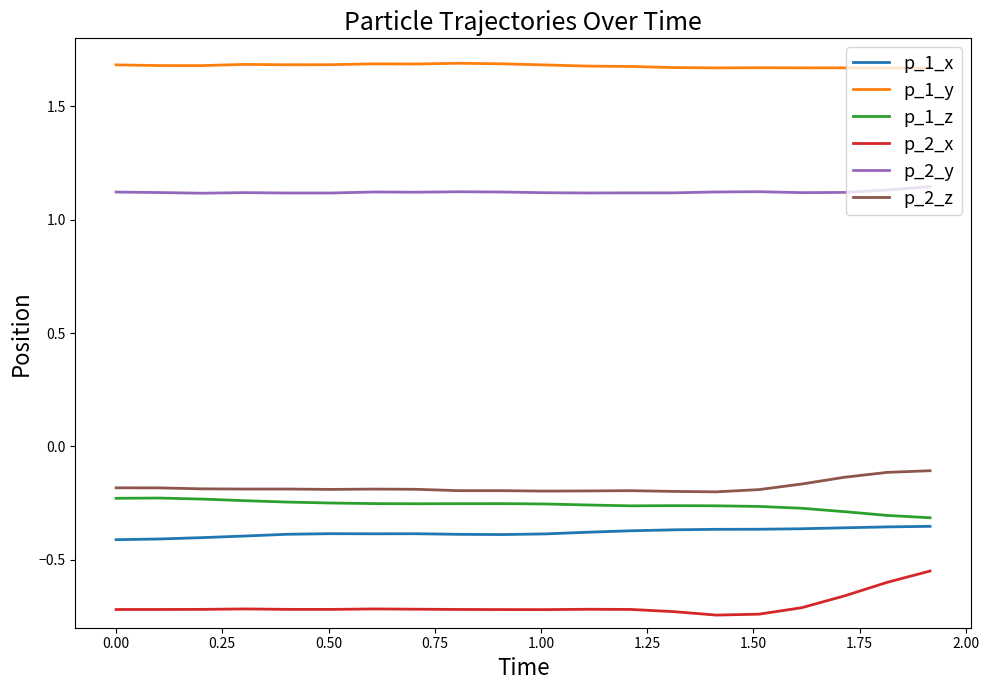

True or false: p_1_x and p_1_z intersect in this chart.

False